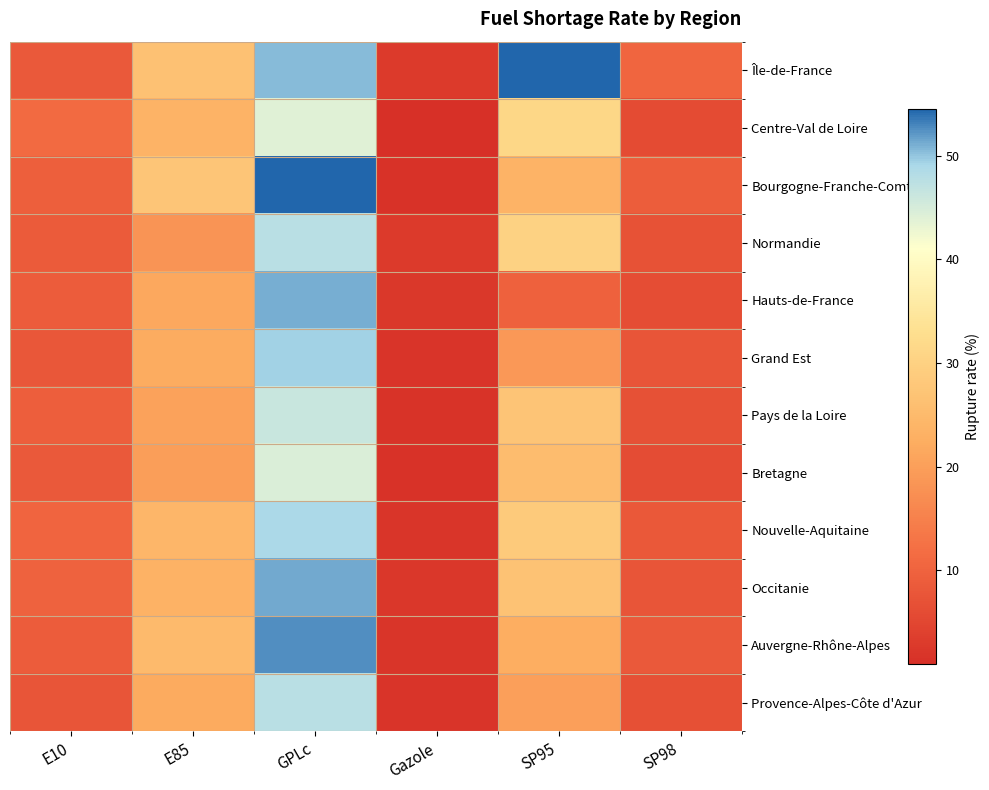

Which series has the widest spread of values?

Bourgogne-Franche-Comté